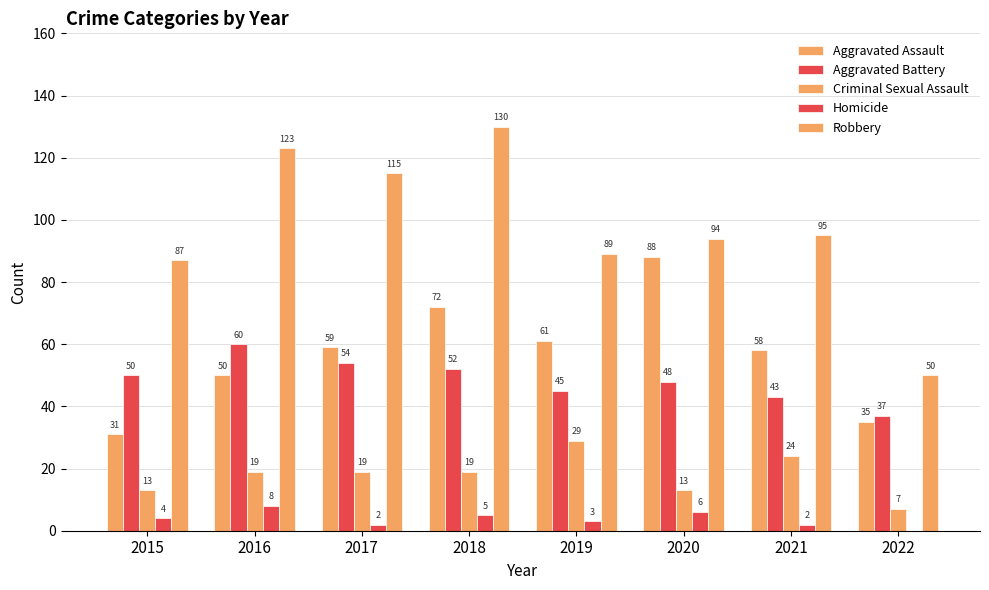

Where does the Aggravated Battery series first go above 50?

2016